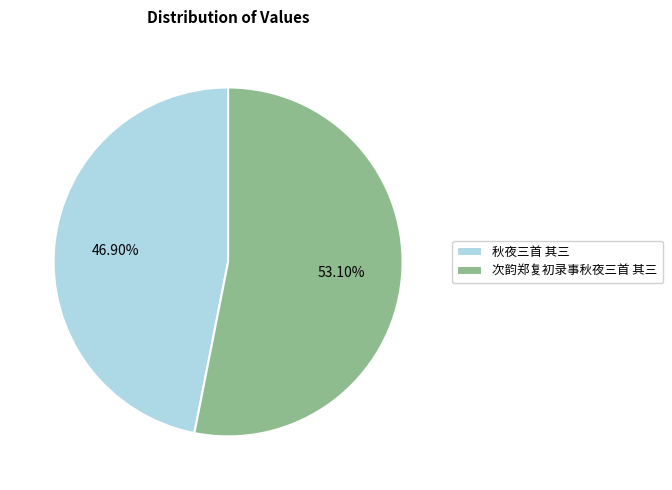

Which category has the smallest portion of the pie?

秋夜三首 其三